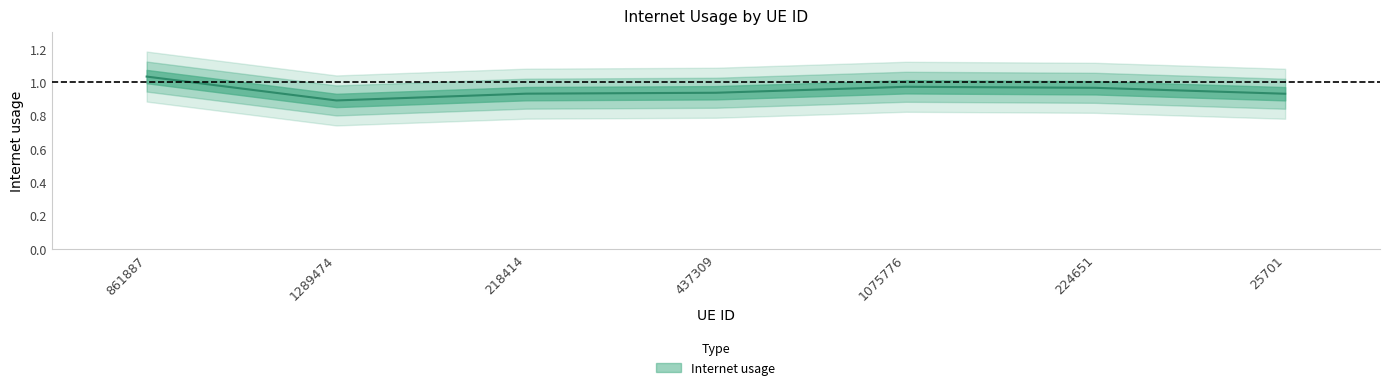

What is the minimum value shown in the chart?

0.9